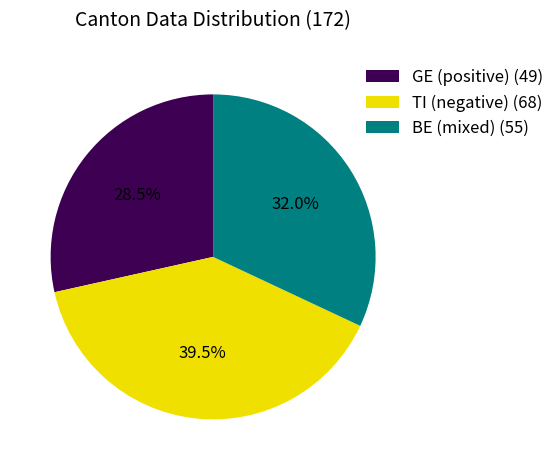

Which category has the smallest portion of the pie?

GE (positive) (49)